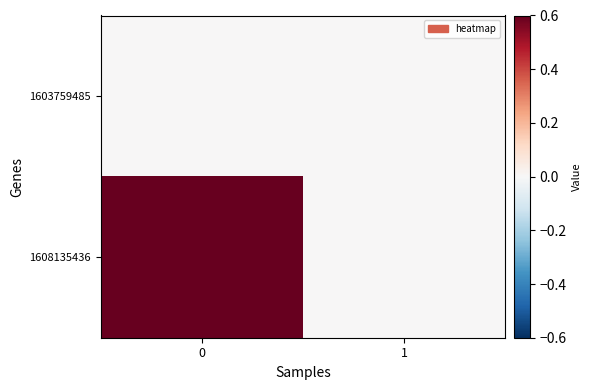

At how many categories does at least one series exceed 0?

1